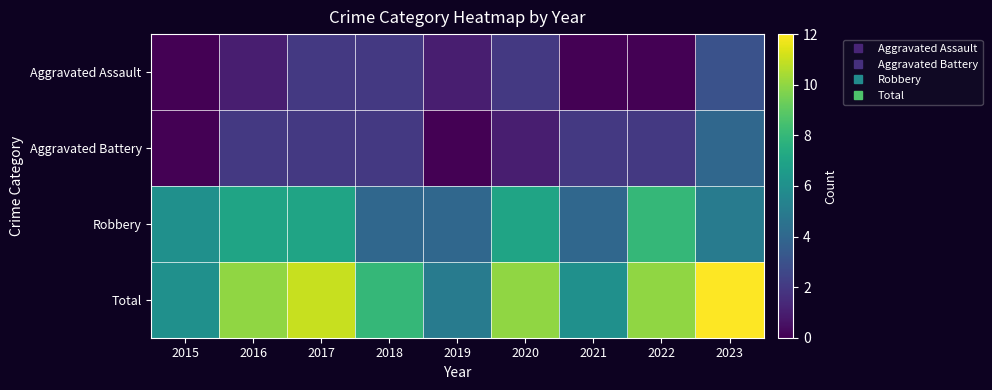

Which series has the largest total across all categories?

Total